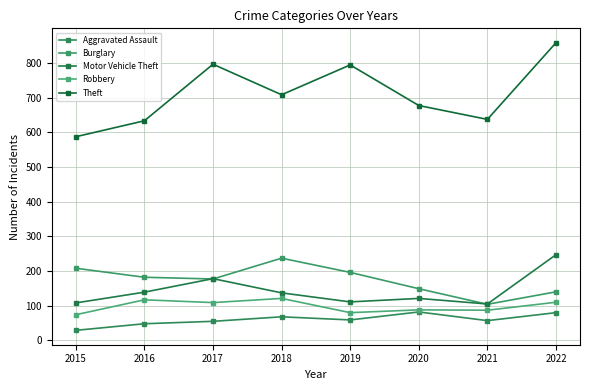

Which series has the largest range (max minus min)?

Theft